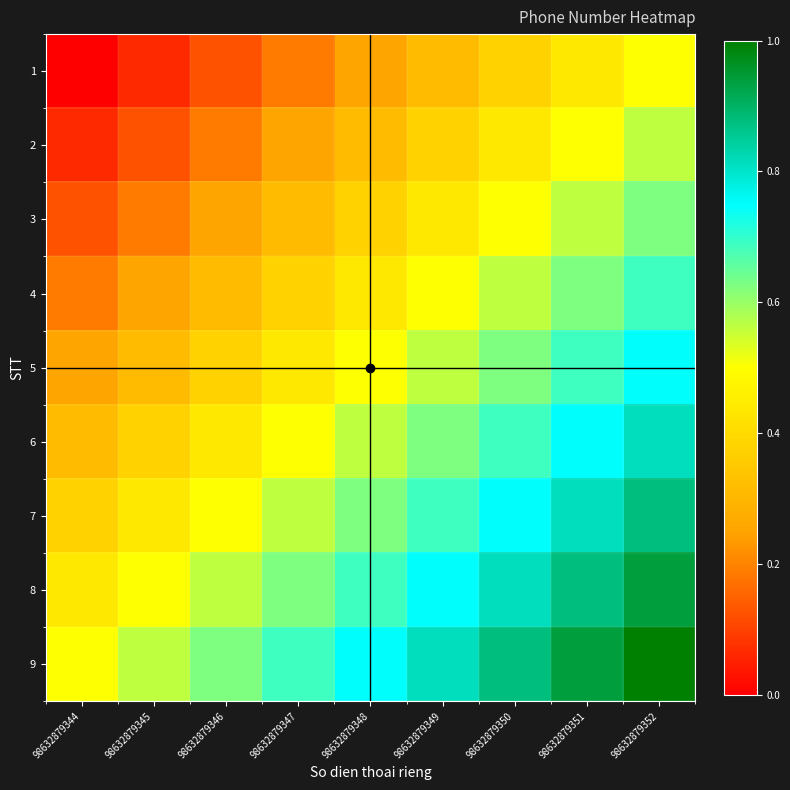

Reading left to right, extract all data points from this chart.

1: 98632879344=0.0	98632879345=0.1	98632879346=0.1	98632879347=0.2	98632879348=0.2	98632879349=0.3	98632879350=0.4	98632879351=0.4	98632879352=0.5
2: 98632879344=0.1	98632879345=0.1	98632879346=0.2	98632879347=0.2	98632879348=0.3	98632879349=0.4	98632879350=0.4	98632879351=0.5	98632879352=0.6
3: 98632879344=0.1	98632879345=0.2	98632879346=0.2	98632879347=0.3	98632879348=0.4	98632879349=0.4	98632879350=0.5	98632879351=0.6	98632879352=0.6
4: 98632879344=0.2	98632879345=0.2	98632879346=0.3	98632879347=0.4	98632879348=0.4	98632879349=0.5	98632879350=0.6	98632879351=0.6	98632879352=0.7
5: 98632879344=0.2	98632879345=0.3	98632879346=0.4	98632879347=0.4	98632879348=0.5	98632879349=0.6	98632879350=0.6	98632879351=0.7	98632879352=0.8
6: 98632879344=0.3	98632879345=0.4	98632879346=0.4	98632879347=0.5	98632879348=0.6	98632879349=0.6	98632879350=0.7	98632879351=0.8	98632879352=0.8
7: 98632879344=0.4	98632879345=0.4	98632879346=0.5	98632879347=0.6	98632879348=0.6	98632879349=0.7	98632879350=0.8	98632879351=0.8	98632879352=0.9
8: 98632879344=0.4	98632879345=0.5	98632879346=0.6	98632879347=0.6	98632879348=0.7	98632879349=0.8	98632879350=0.8	98632879351=0.9	98632879352=0.9
9: 98632879344=0.5	98632879345=0.6	98632879346=0.6	98632879347=0.7	98632879348=0.8	98632879349=0.8	98632879350=0.9	98632879351=0.9	98632879352=1.0